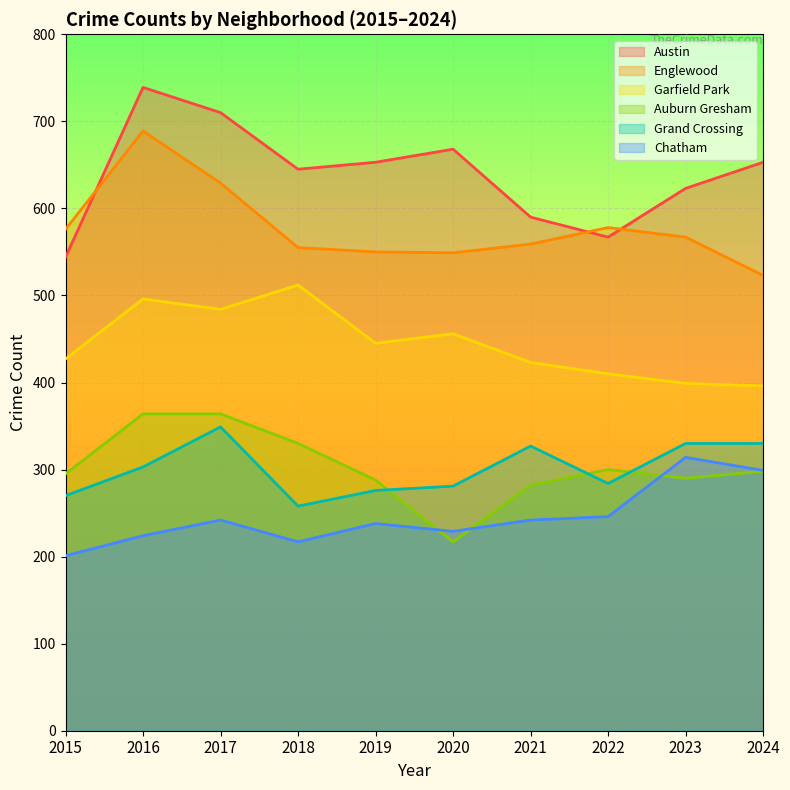

Which category has the highest value across all series?

2016